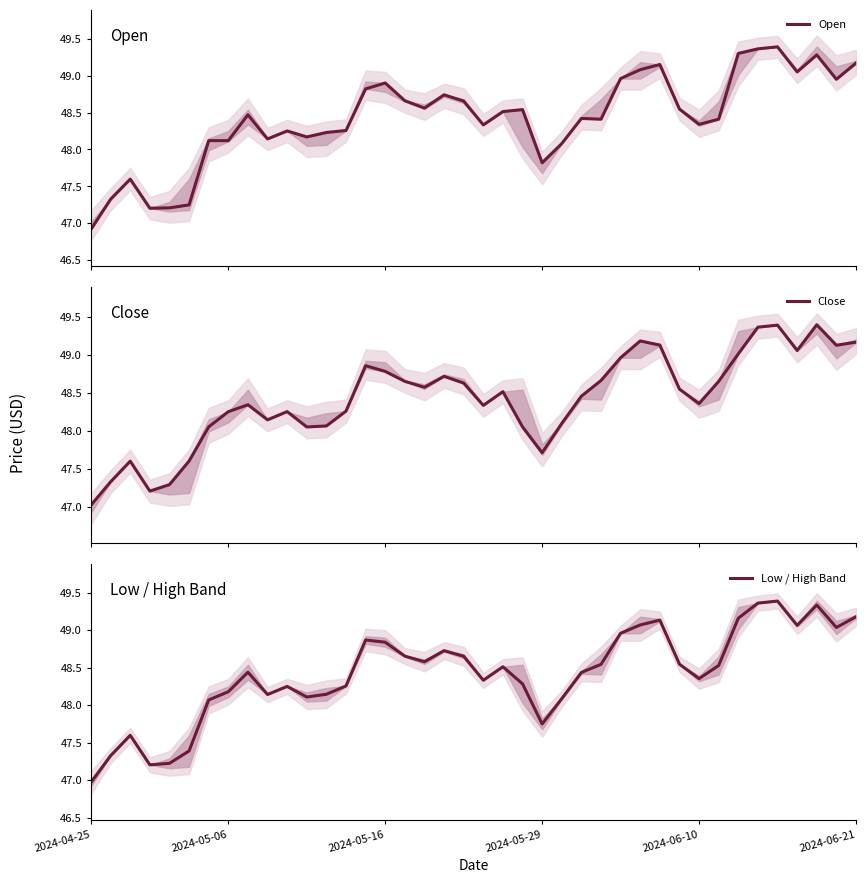

Which series has the largest range (max minus min)?

Open